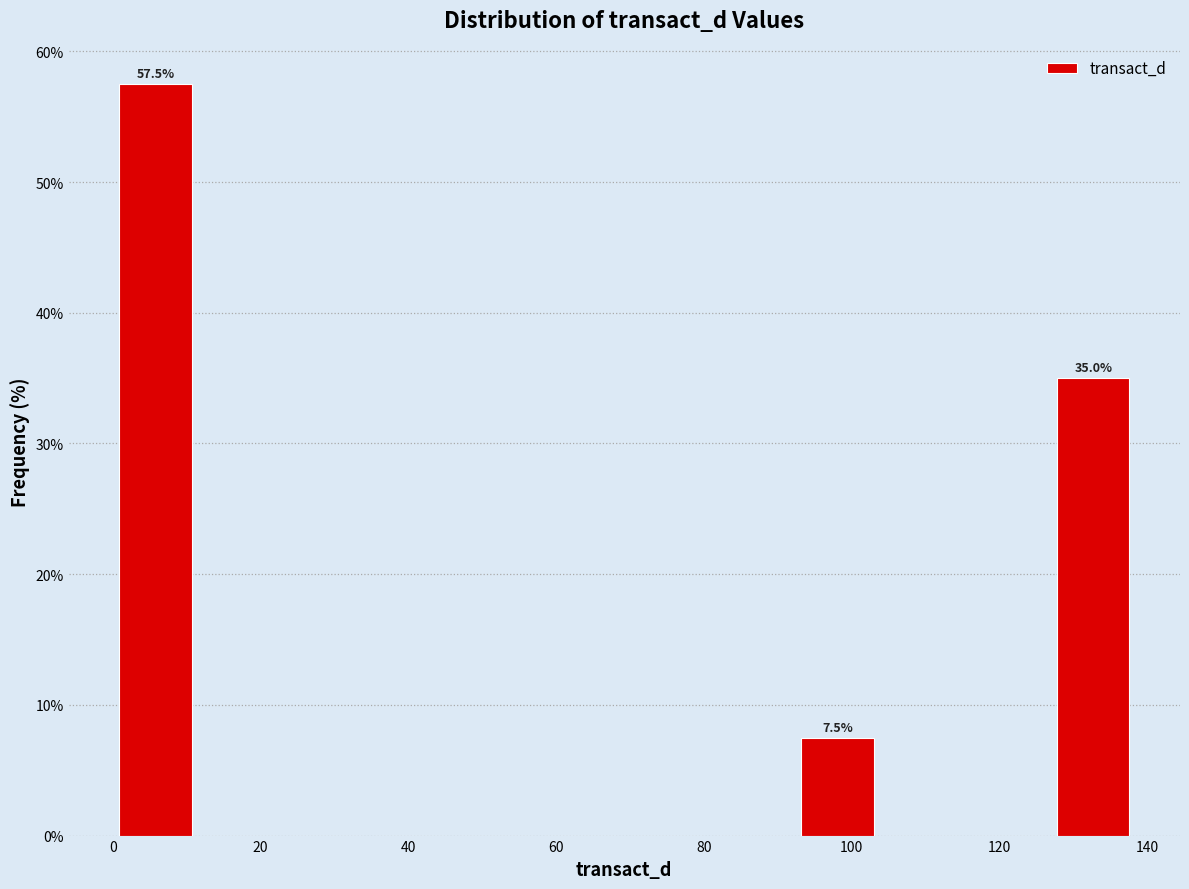

Which range on the x-axis has the tallest bar?

0 to 12